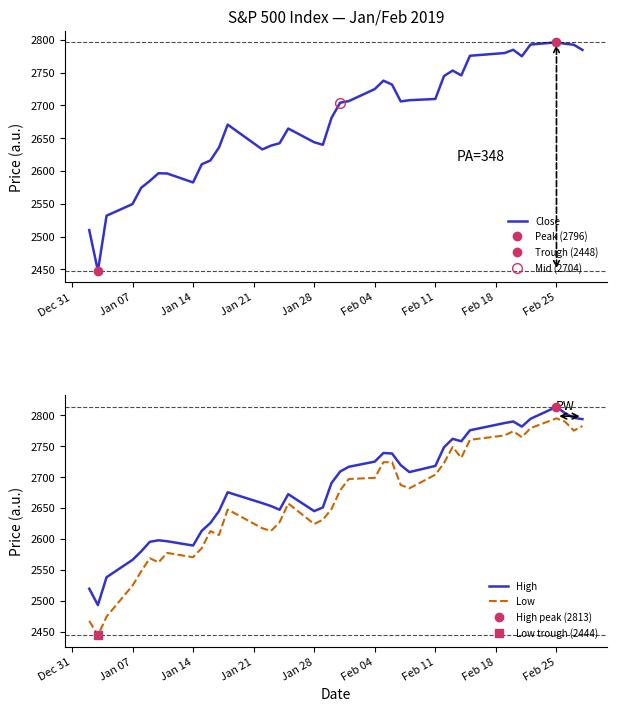

What is the average value of the High series?

2685.7